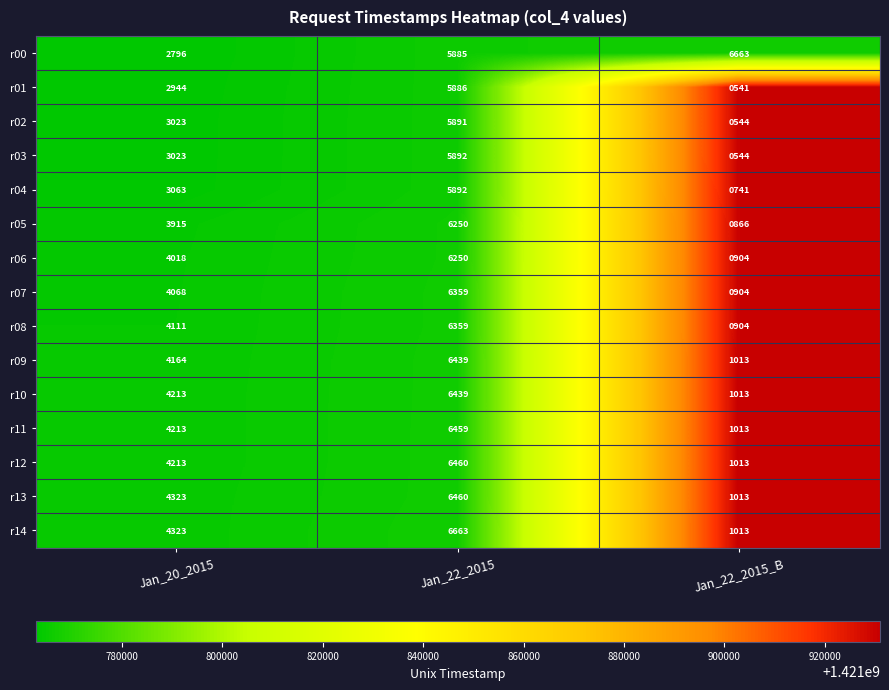

What is the difference between the r00 values at Jan_22_2015_B and Jan_20_2015?

3867